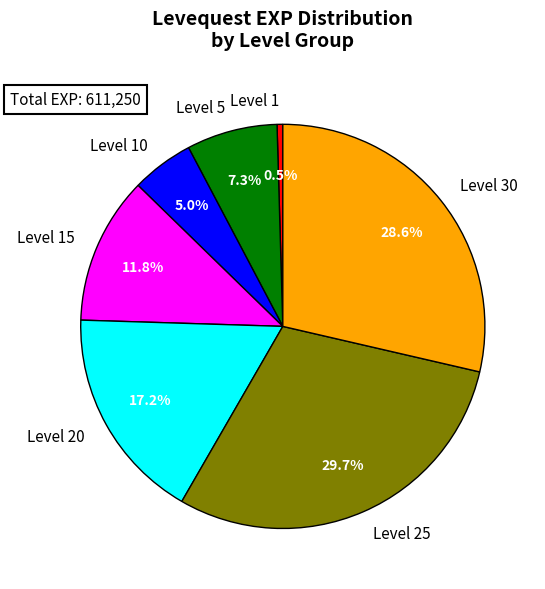

Rank the categories by value from highest to lowest.

Level 25, Level 30, Level 20, Level 15, Level 5, Level 10, Level 1